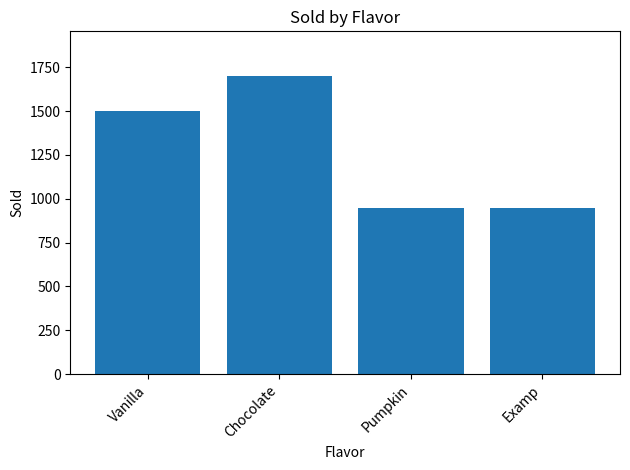

How many categories are shown in the chart?

4